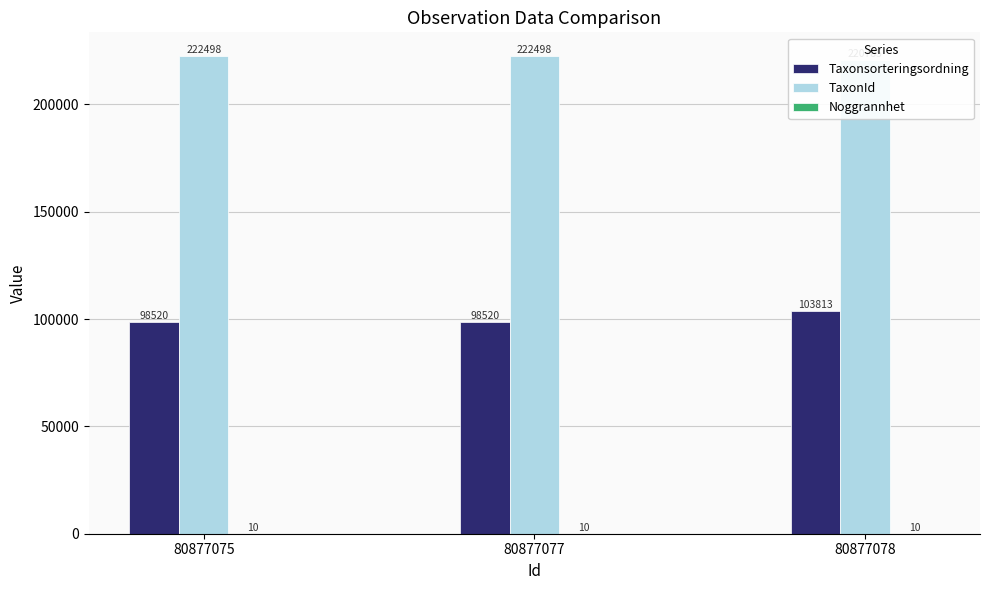

List the series in order of their peak value, lowest first.

Noggrannhet, Taxonsorteringsordning, TaxonId